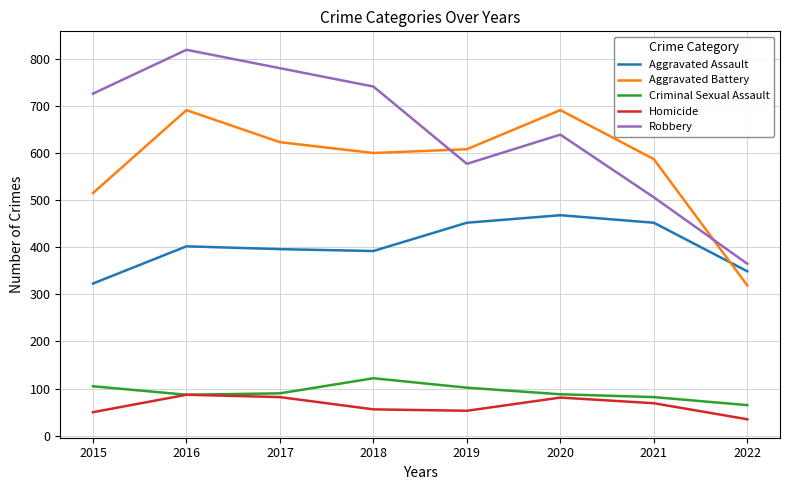

What is the minimum value shown in the chart?

35